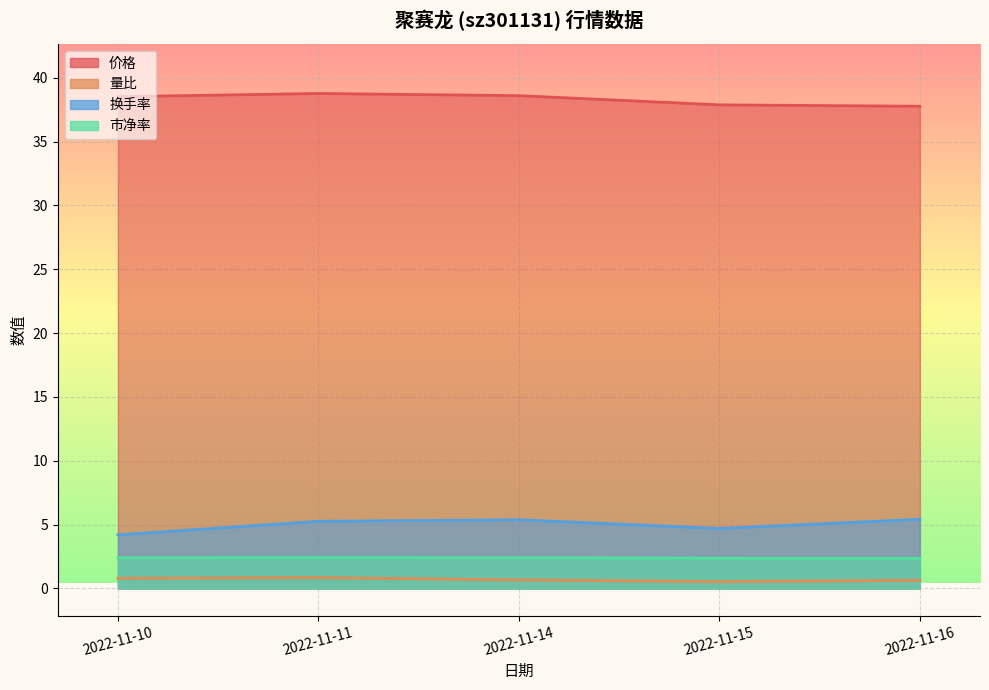

The 价格 series shows 38.8 at 2022-11-11. True or false?

True